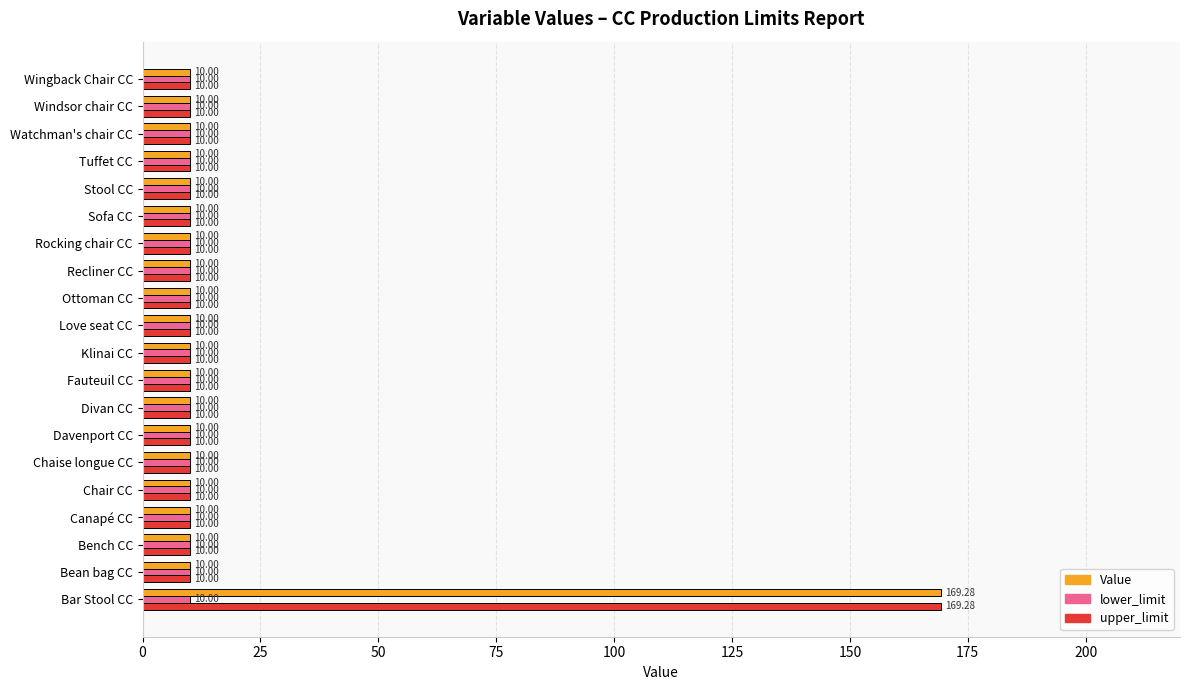

What is the average value of the lower_limit series?

10.0